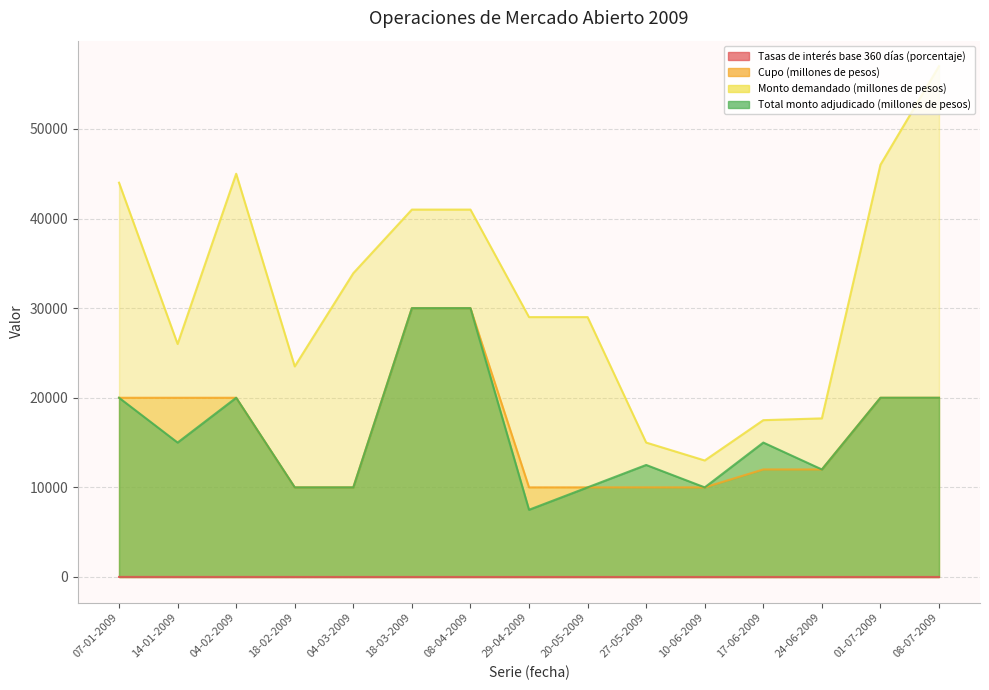

What is the highest value of the Tasas de interés base 360 días (porcentaje) series?

6.6